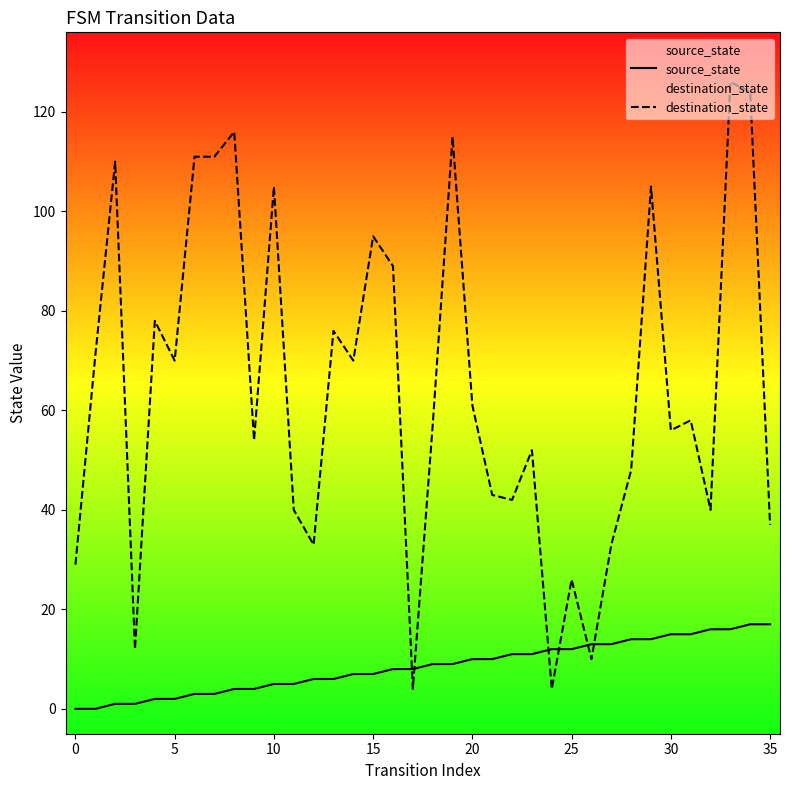

Which series has the largest range (max minus min)?

destination_state